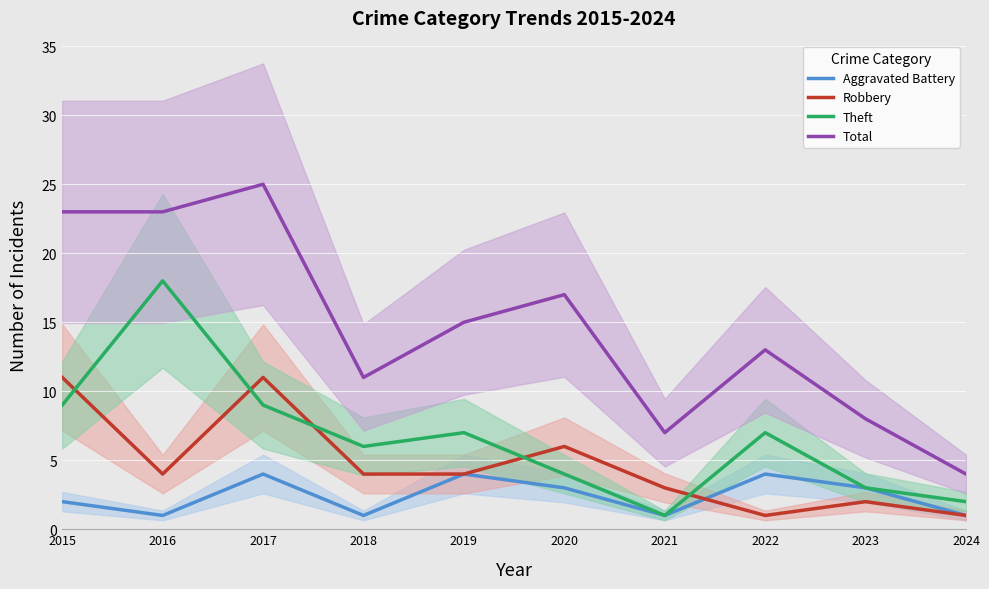

At 2018, list the series in order from smallest to largest.

Aggravated Battery, Robbery, Theft, Total